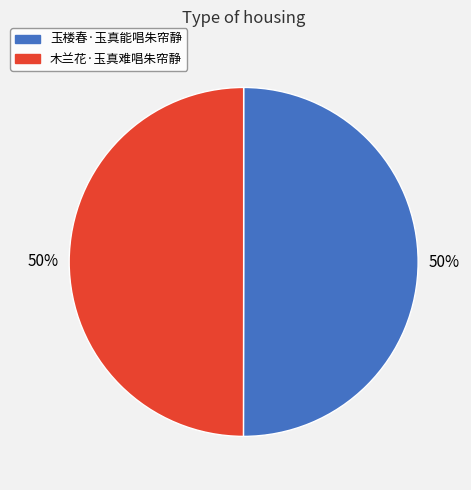

Combined, do 玉楼春·玉真能唱朱帘静 and 木兰花·玉真难唱朱帘静 account for over 50%?

Yes